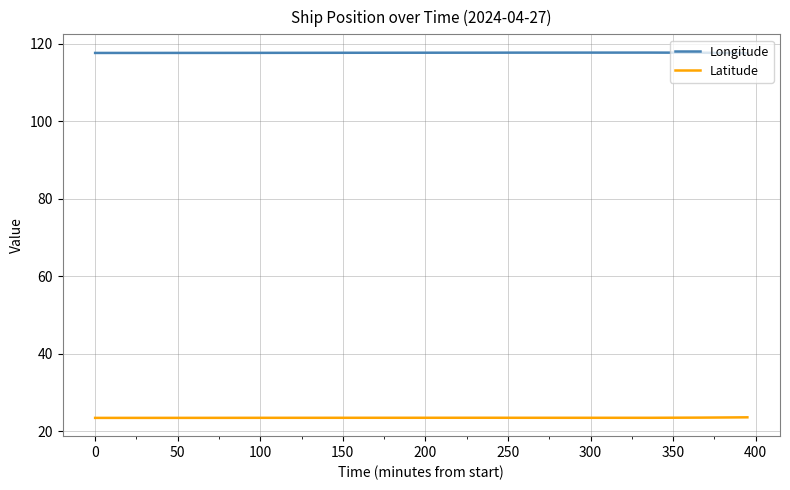

What is the lowest value of the Latitude series?

23.5